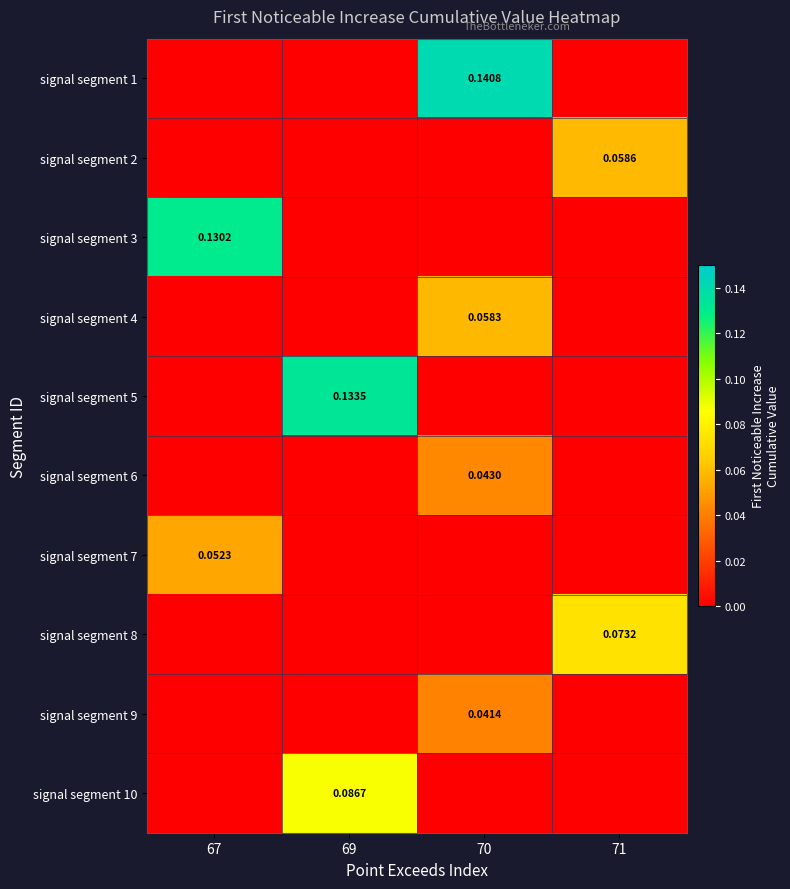

Is the value of signal segment 10 at 70 greater than the value of signal segment 3 at 67?

No